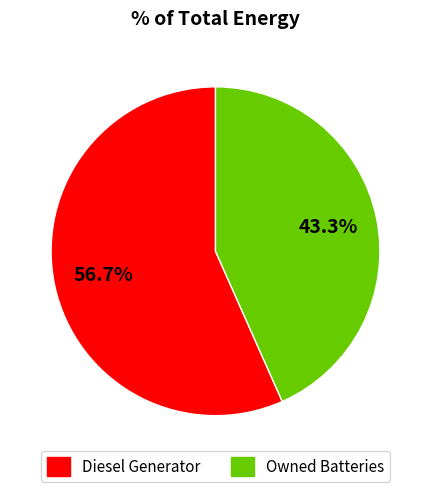

Is there a majority slice in this chart?

Yes